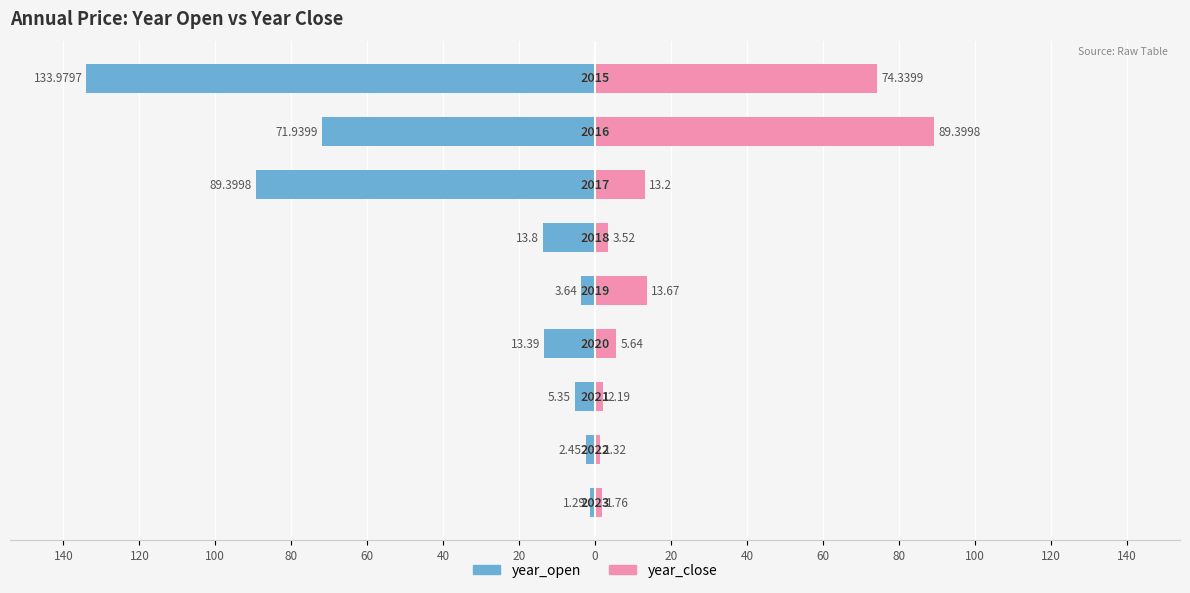

Between 80 and 20, which series saw the biggest shift?

year_open